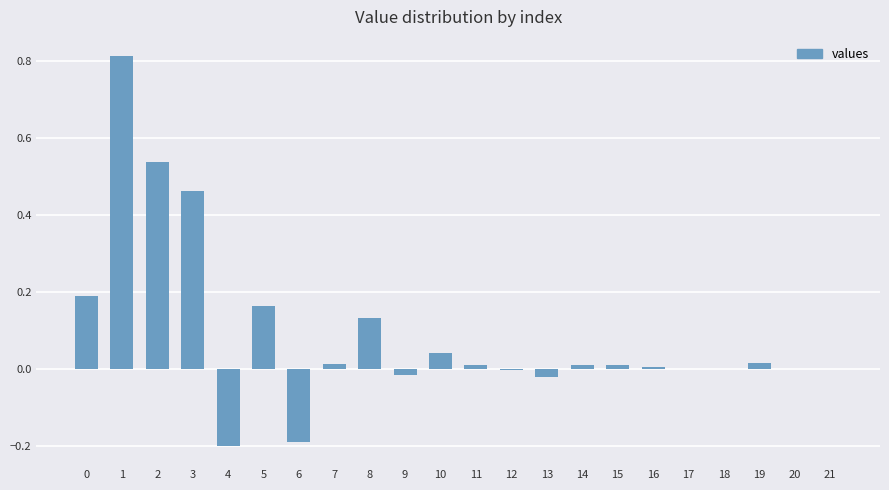

Is it true that the value at 12 is -0.0?

True